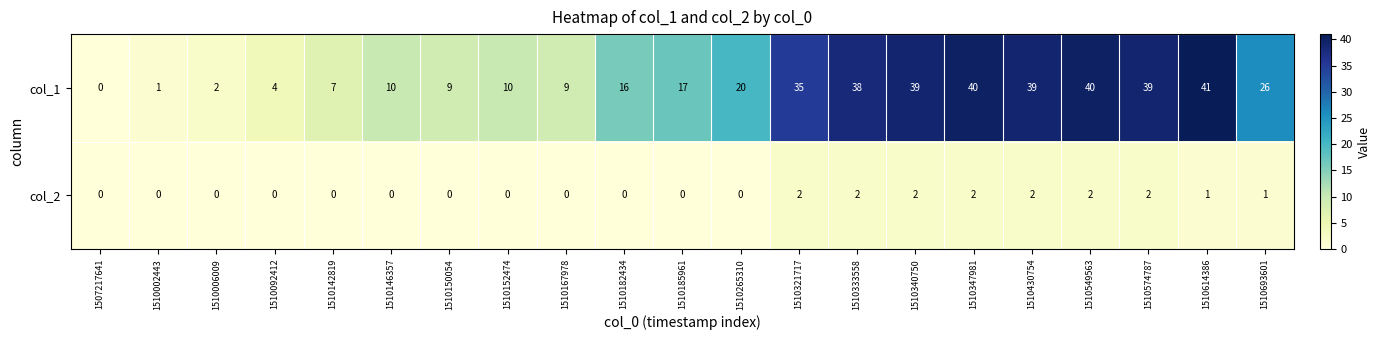

What is the maximum value for col_1?

41